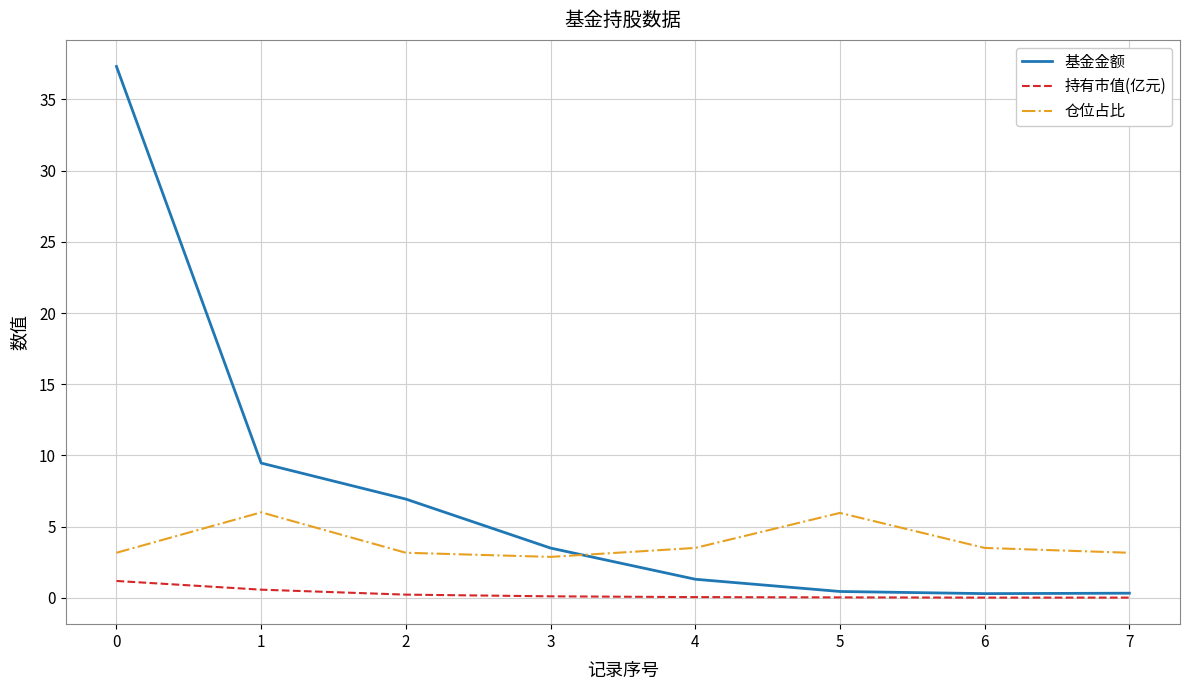

Is this an area chart (filled region under the line)?

No